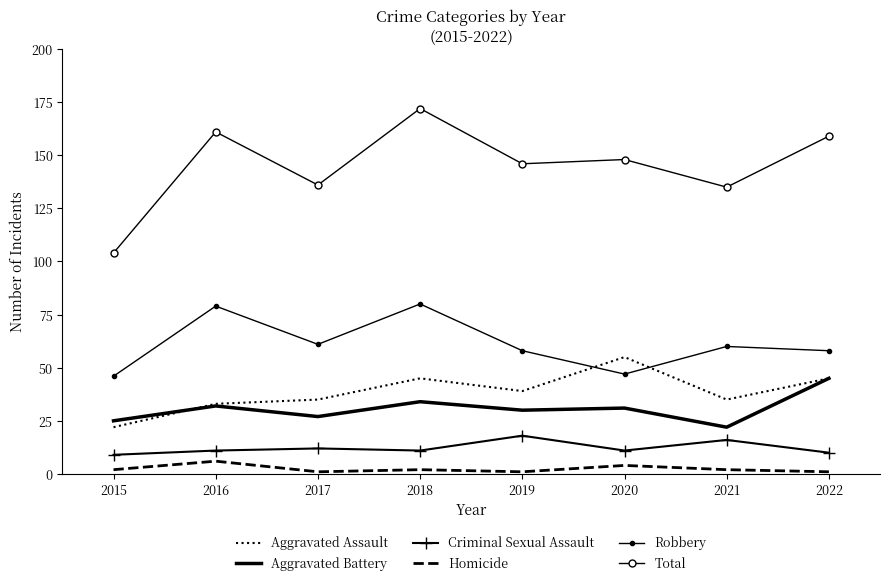

True or false: Total and Robbery cross at least once.

False